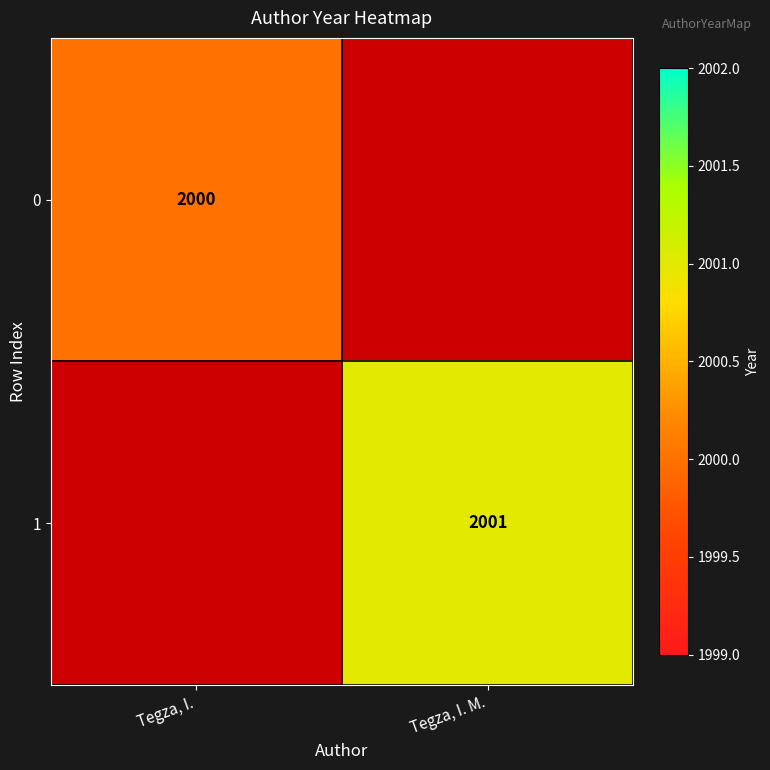

Which label corresponds to the largest value in the chart?

Tegza, I. M.